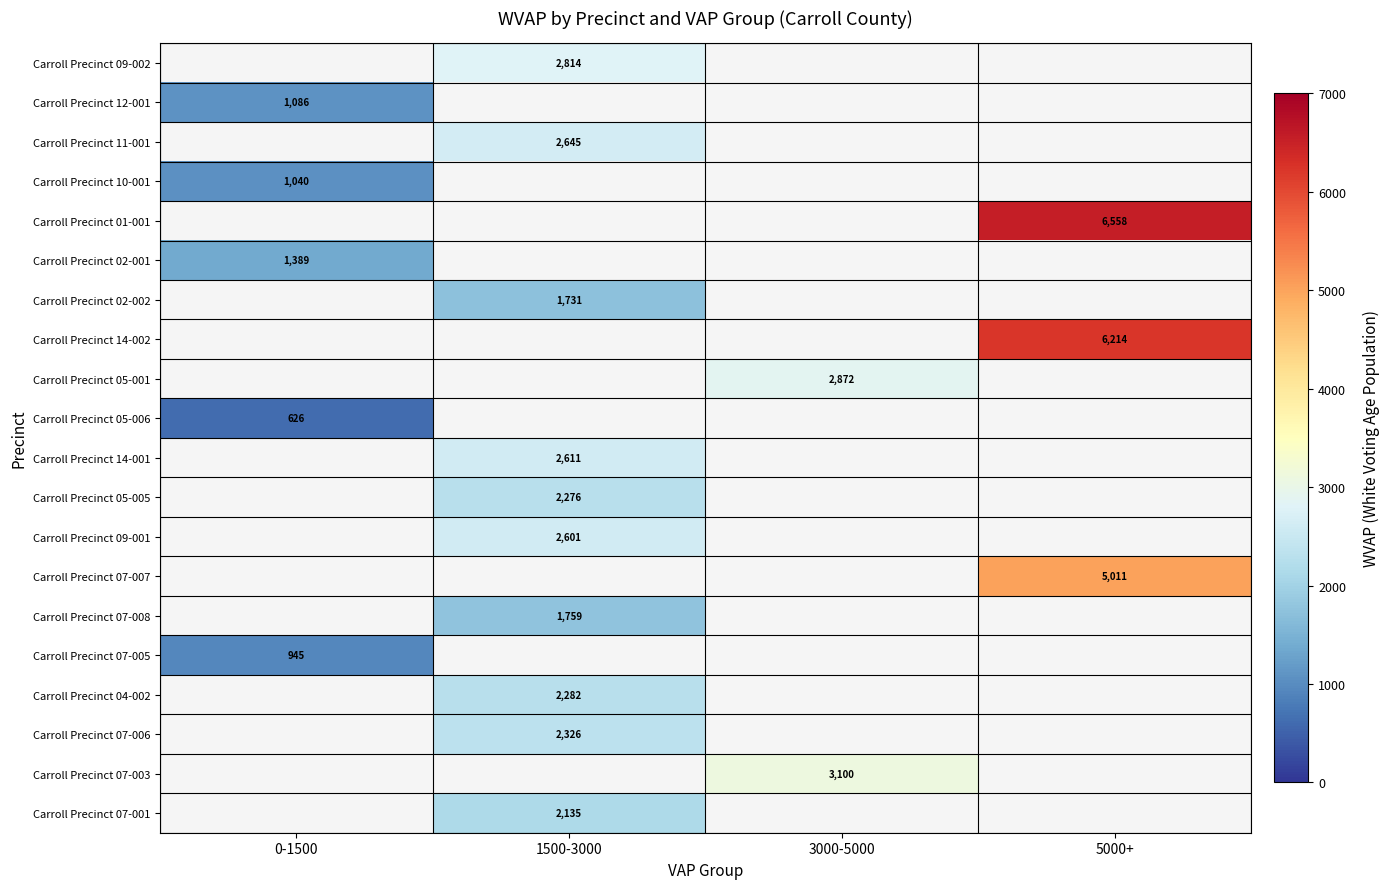

The Carroll Precinct 09-002 series shows 1136 at 1500-3000. True or false?

False